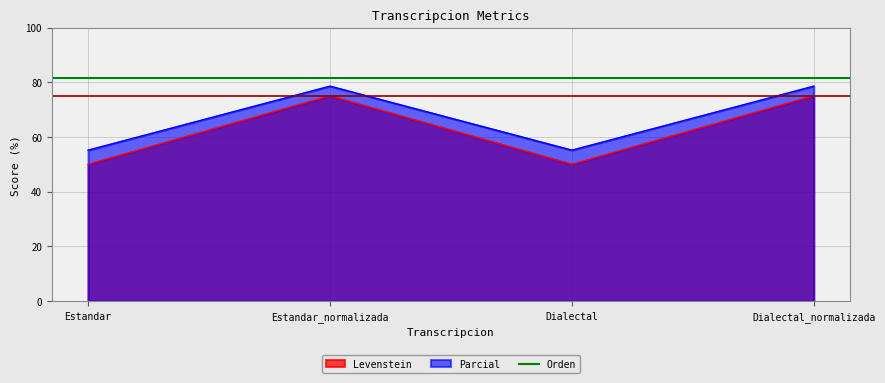

Read the Levenstein value at Dialectal_normalizada.

75.0